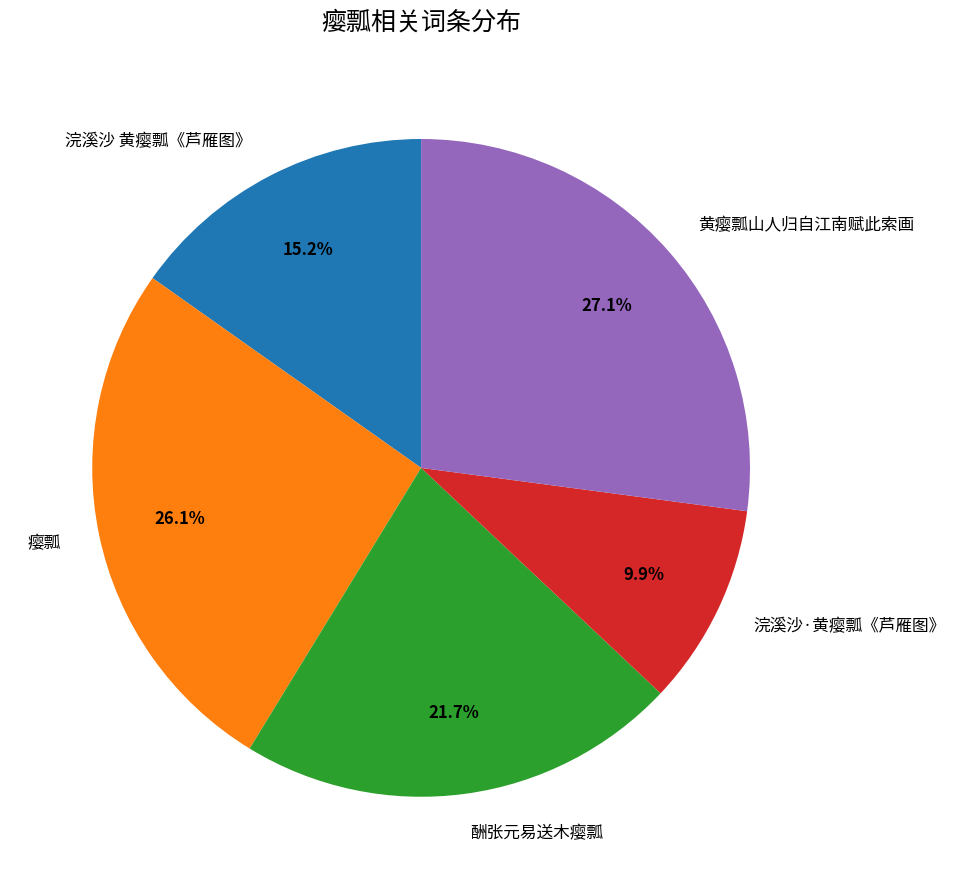

How many slices are in this pie chart?

5